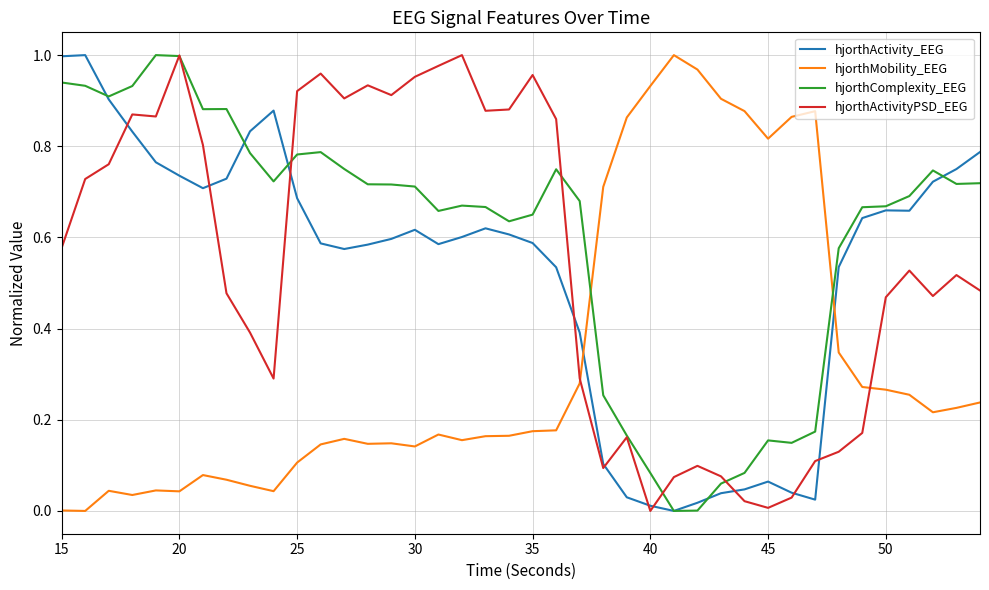

How many times do hjorthMobility_EEG and hjorthActivity_EEG cross each other?

2